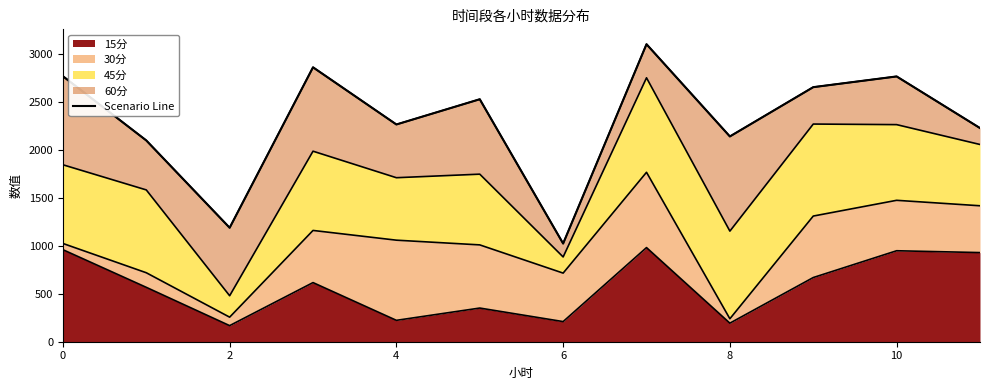

What is the maximum value for 15分?

982.7